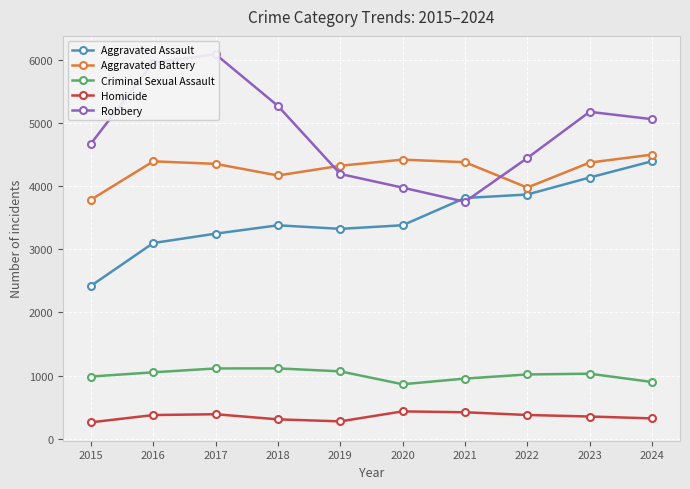

Which series has the widest spread of values?

Robbery